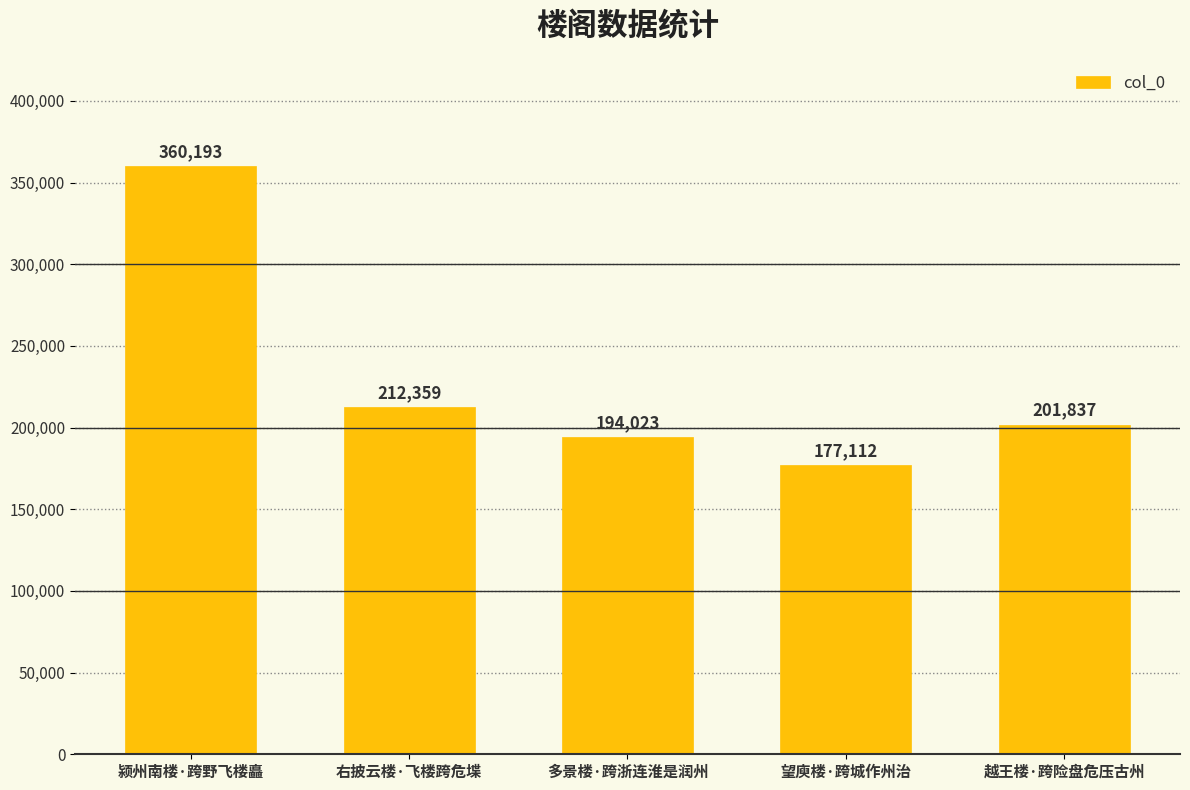

What is the difference between the maximum and second lowest values?

166170